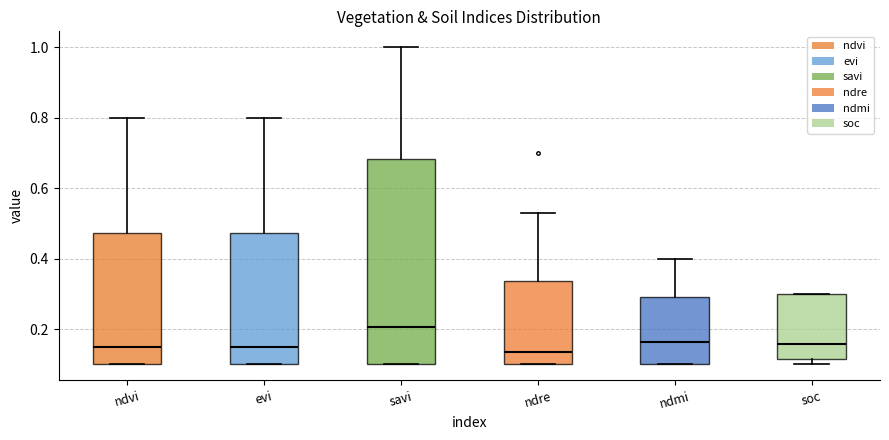

Which box's median line is the highest?

savi